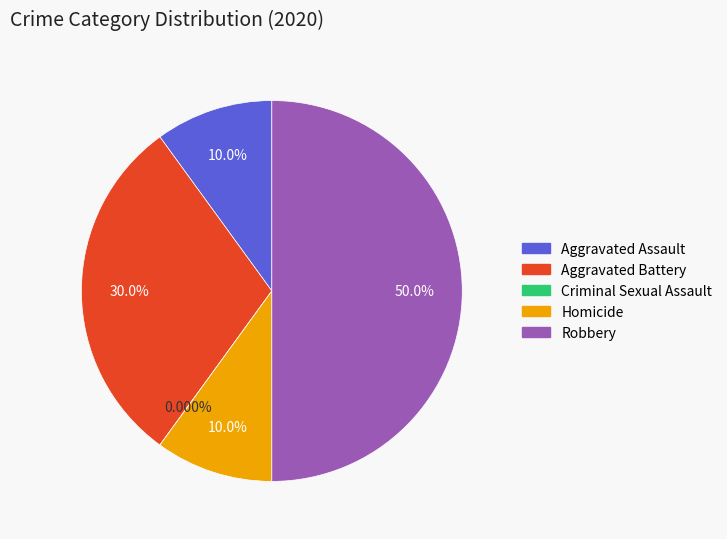

Which slice is the smallest?

Criminal Sexual Assault